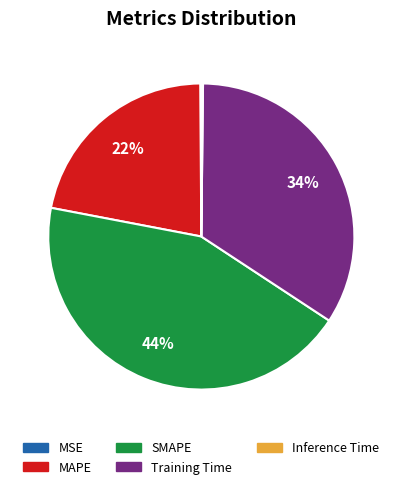

Does SMAPE account for over 50% of the chart?

No